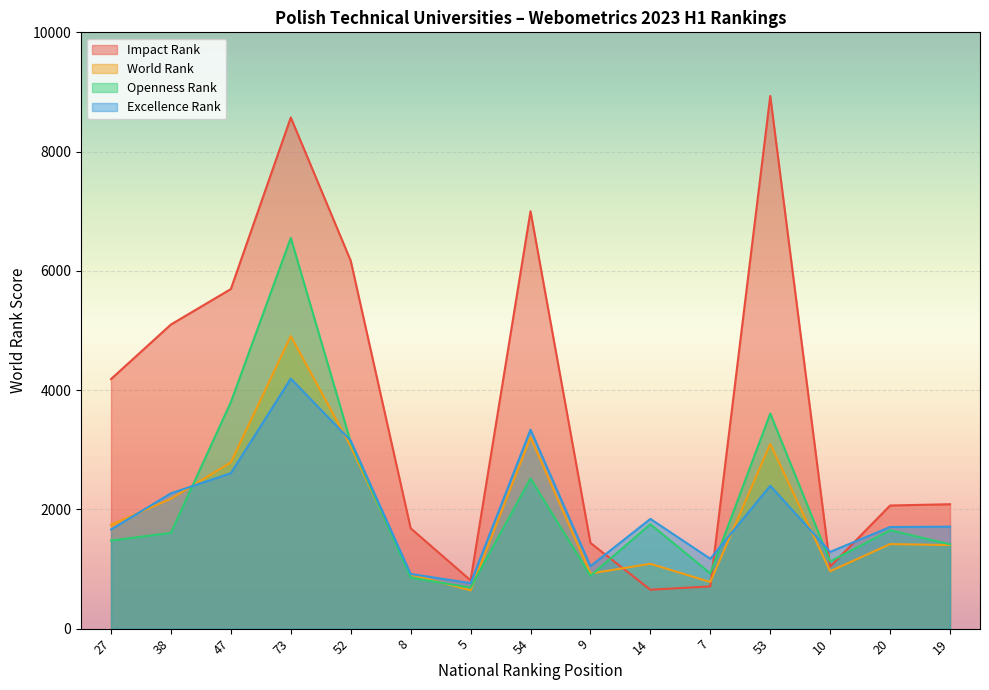

Where do Openness Rank and Excellence Rank first cross each other?

38 and 47